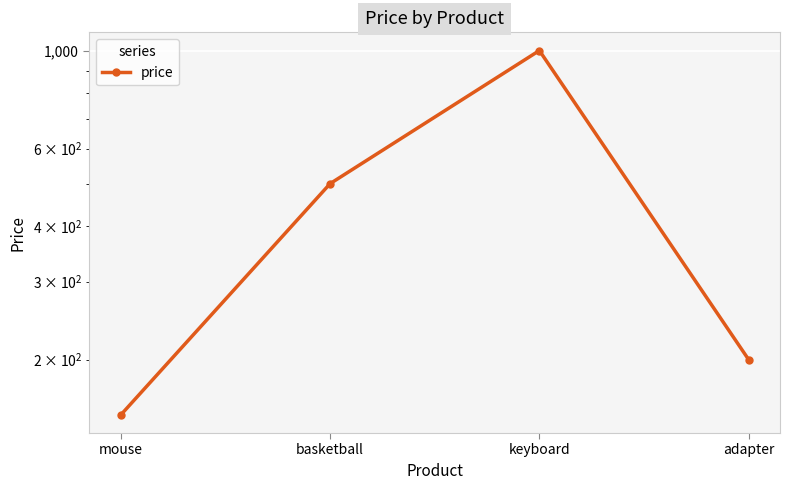

What value does the data have at keyboard, to the nearest 10?

1000